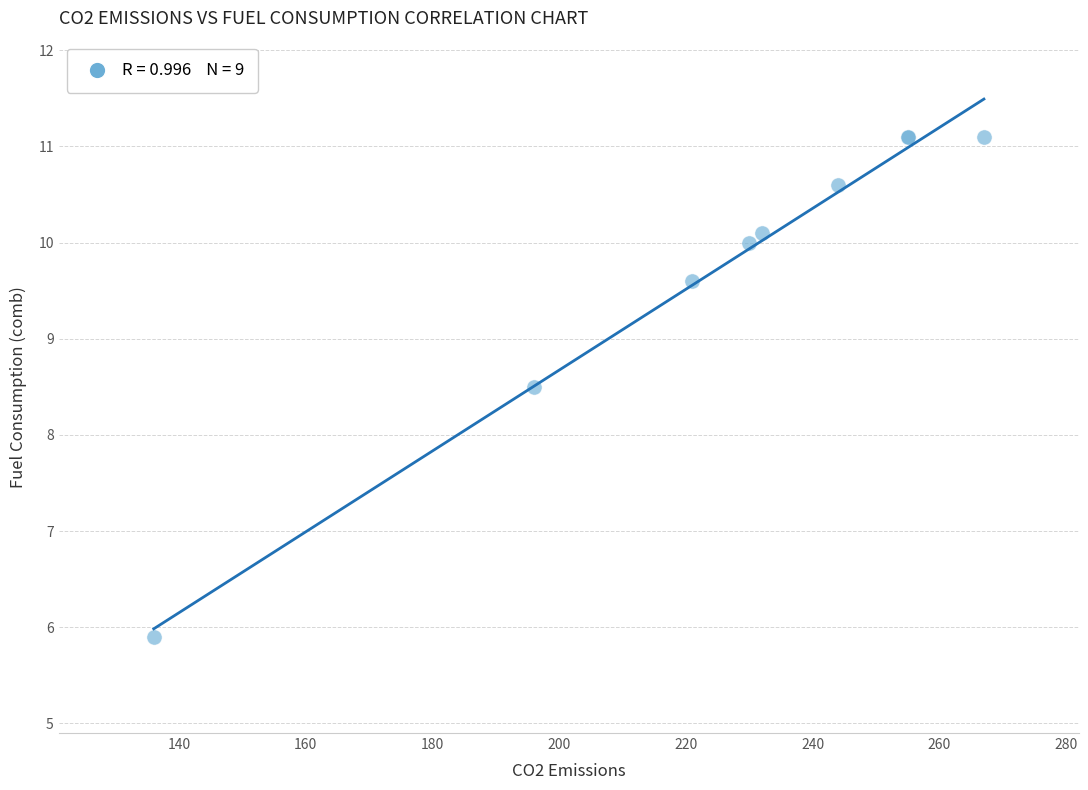

What Y value in the scatter plot is closest to 8?

8.5